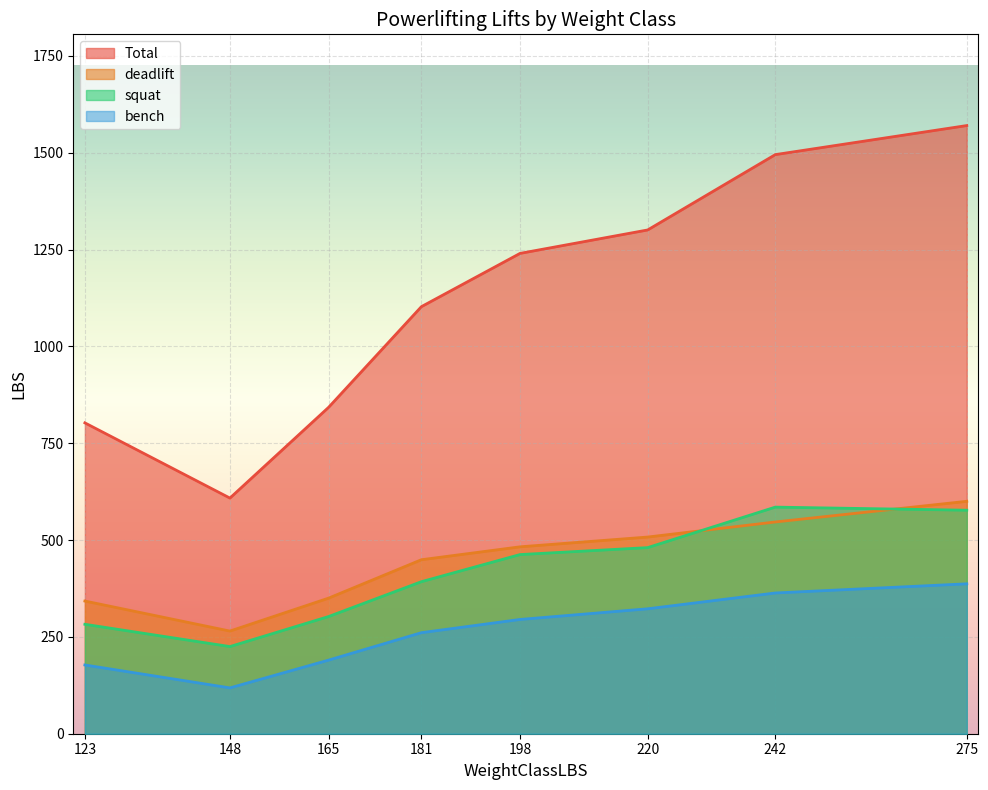

The value of deadlift at 220 is 500. True or false?

True